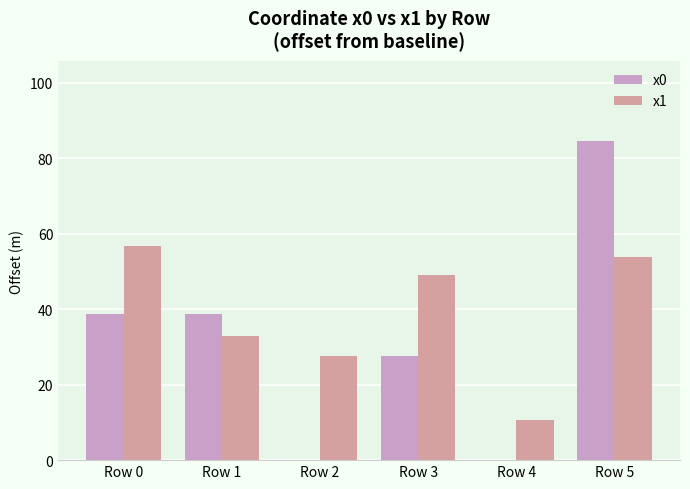

Is the value of x0 at Row 2 greater than the value of x1 at Row 4?

No